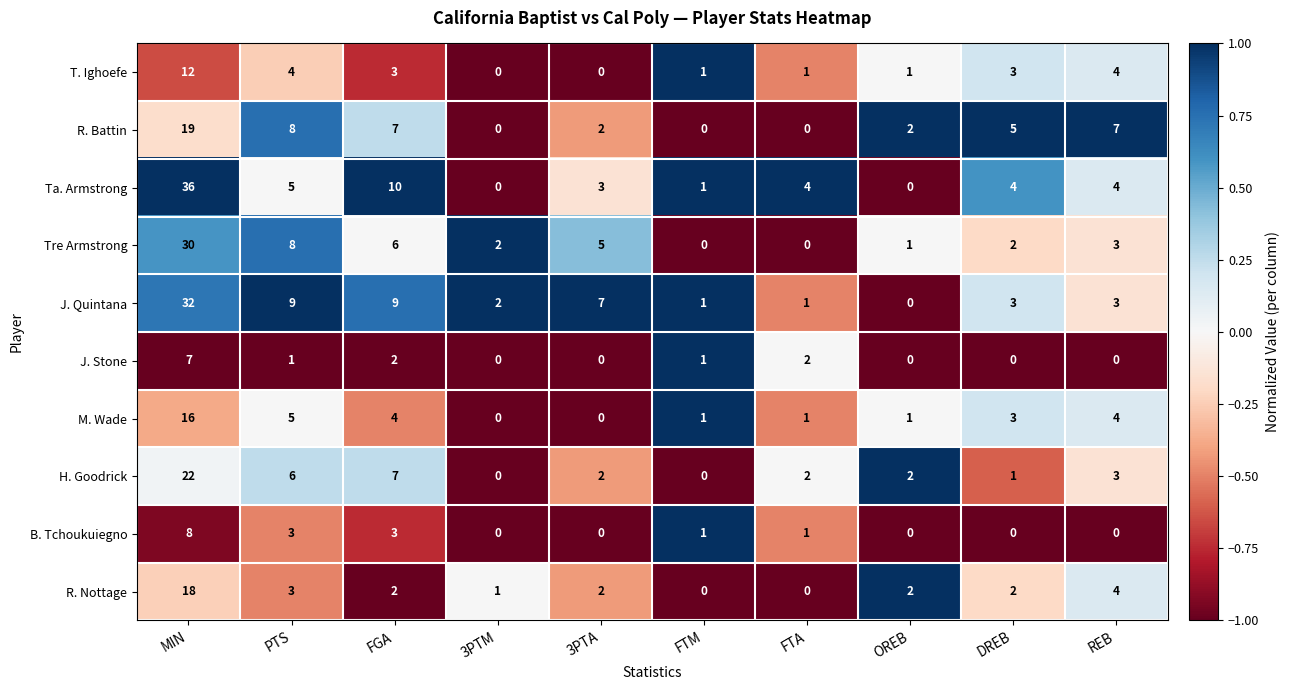

At which category is the sum across all series the highest?

MIN